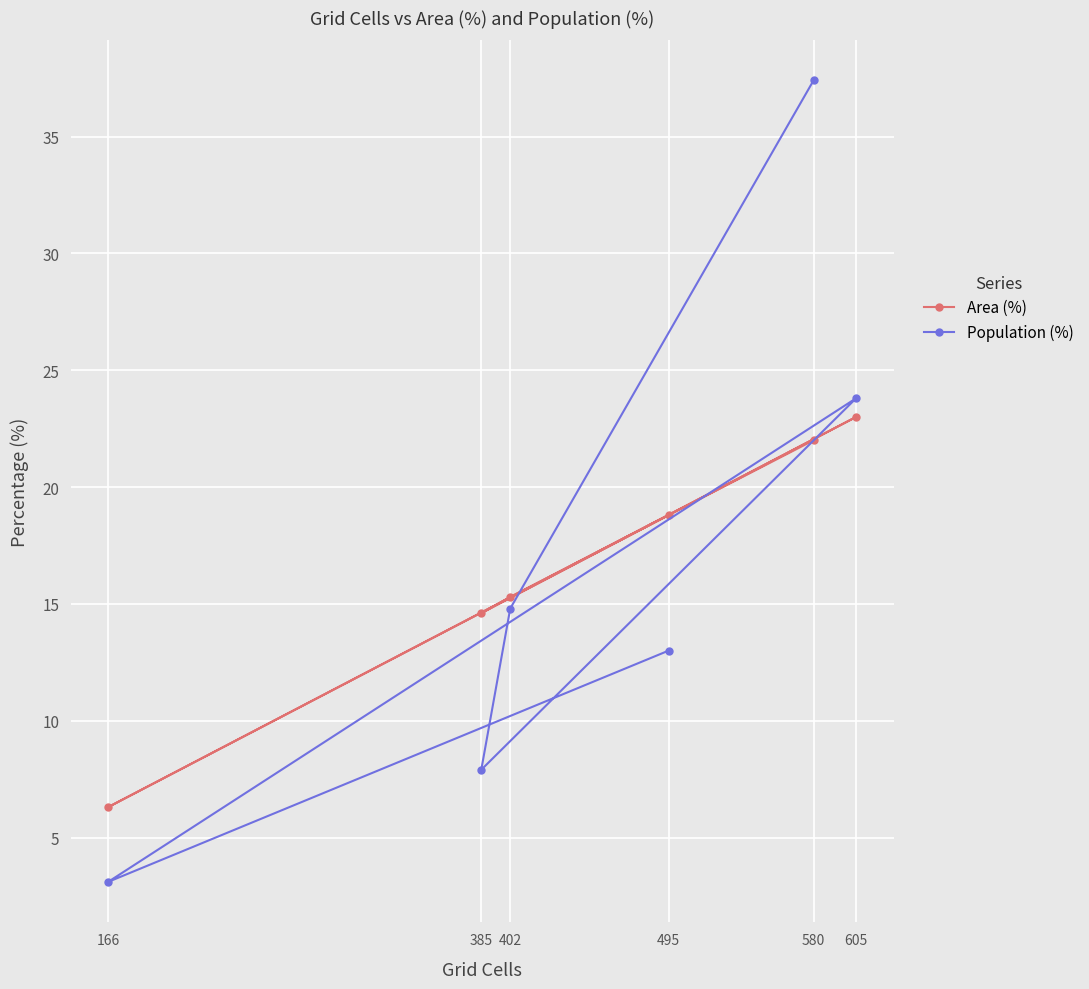

What is the value of the Population (%) point at the 2nd from the left?

7.9